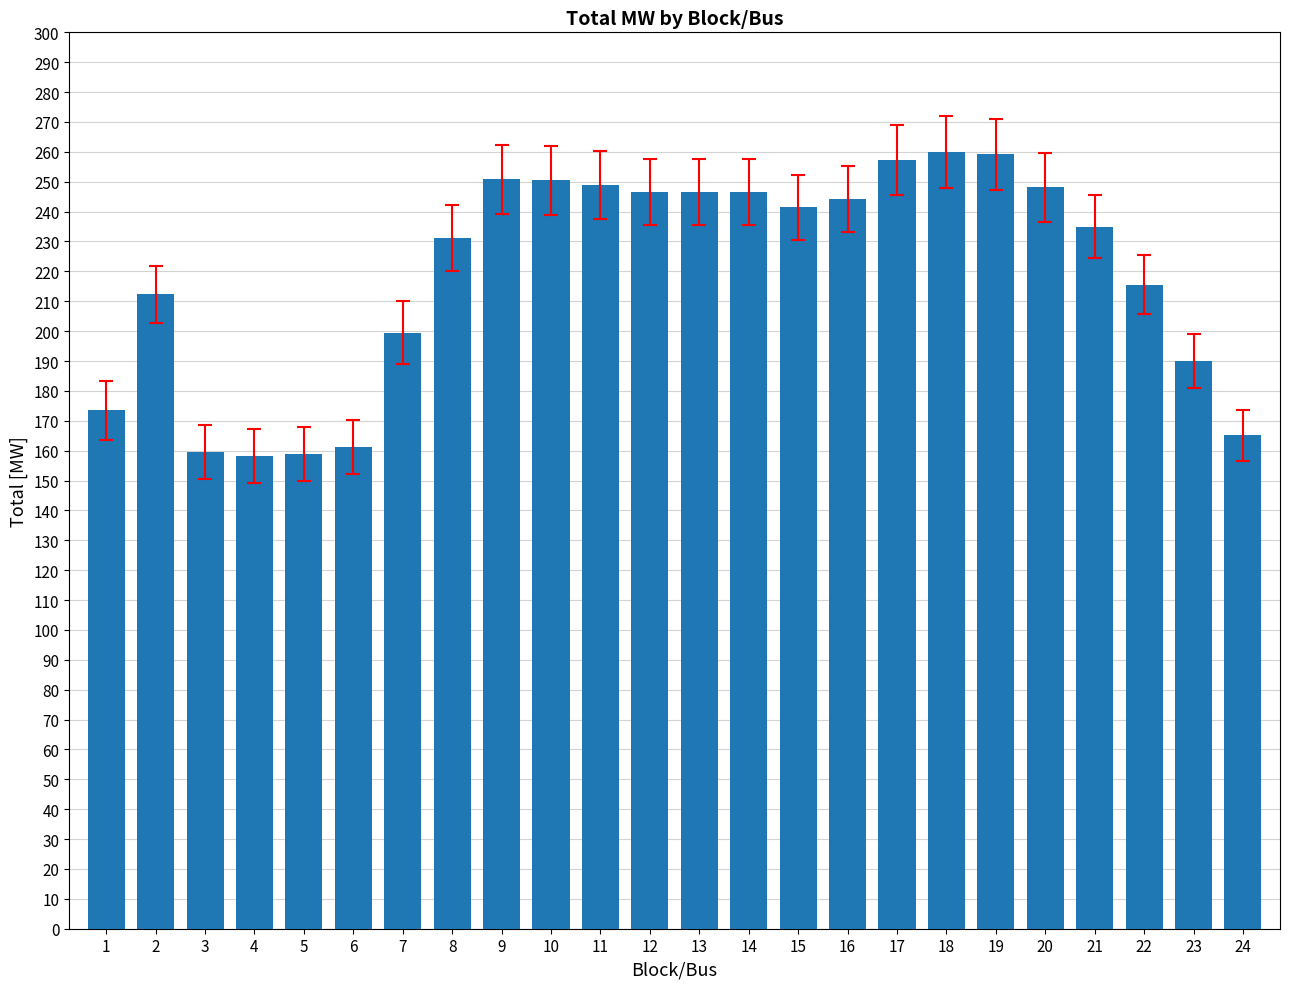

At which label does the data first exceed 241?

9